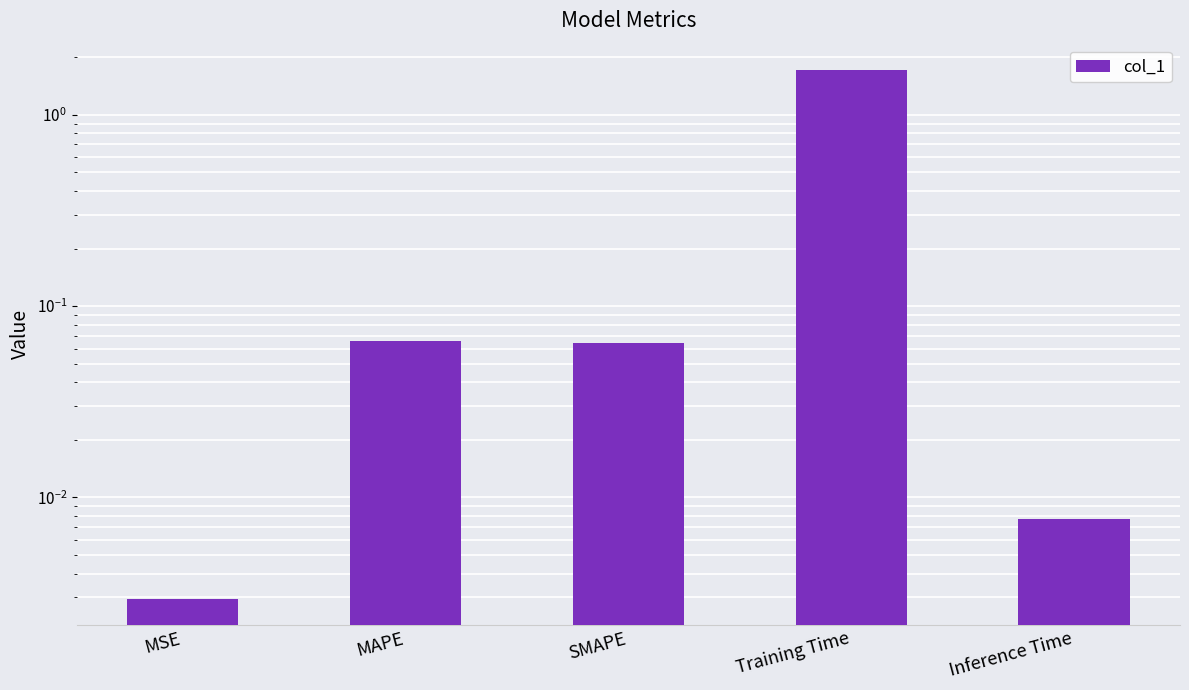

What position from the right is Training Time?

2